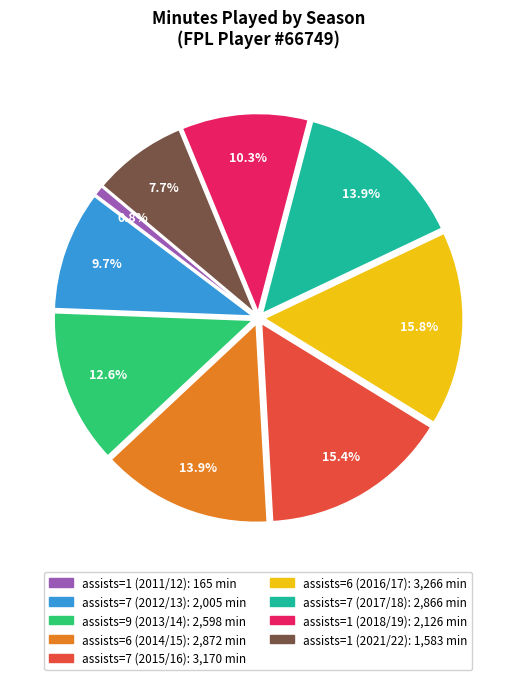

Is there a majority slice in this chart?

No